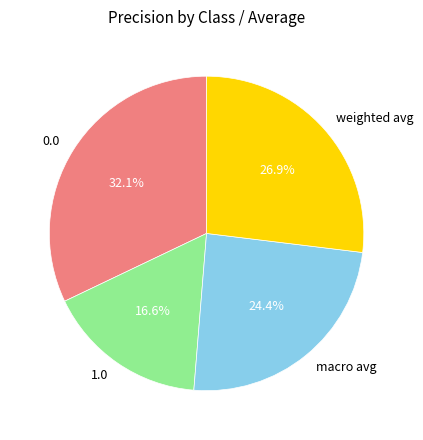

Does weighted avg represent more than half of the total?

No